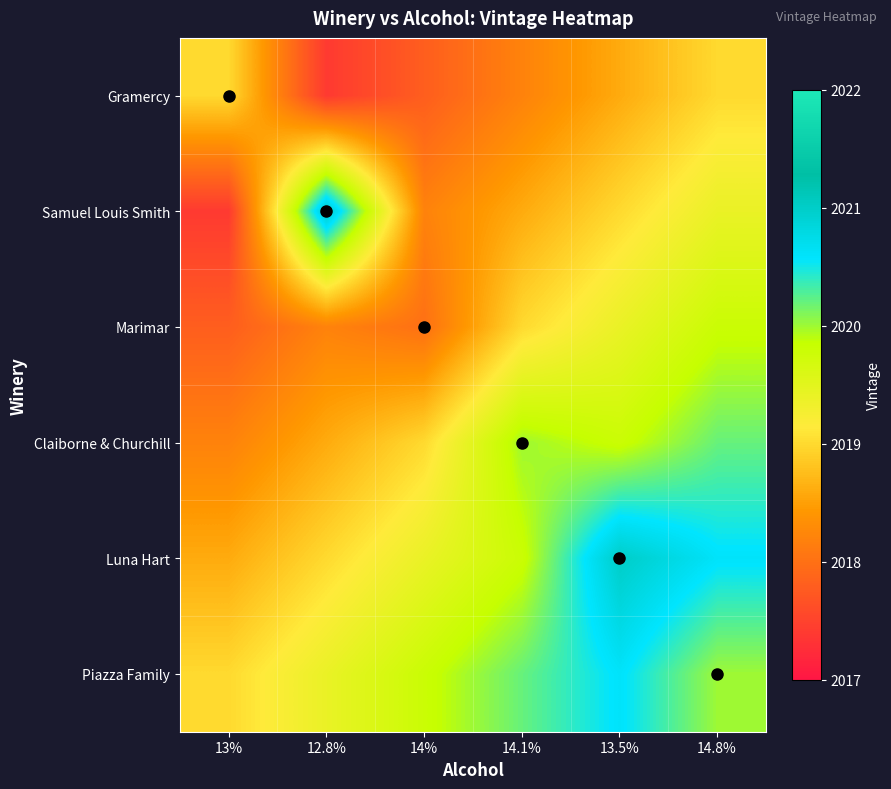

What is the total value across all series at 14%?

12112.2